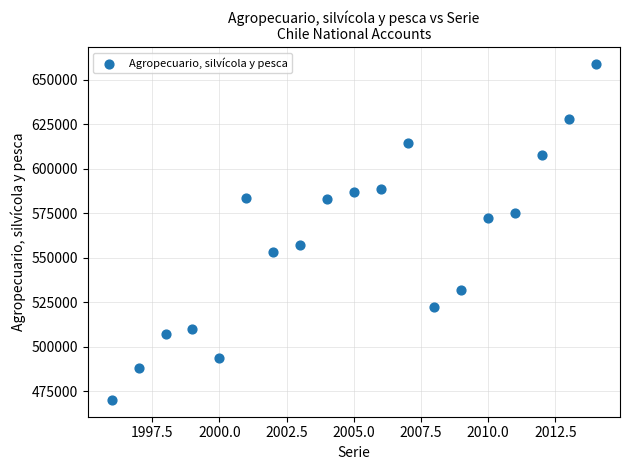

What is the range of Y values (max minus min)?

188612